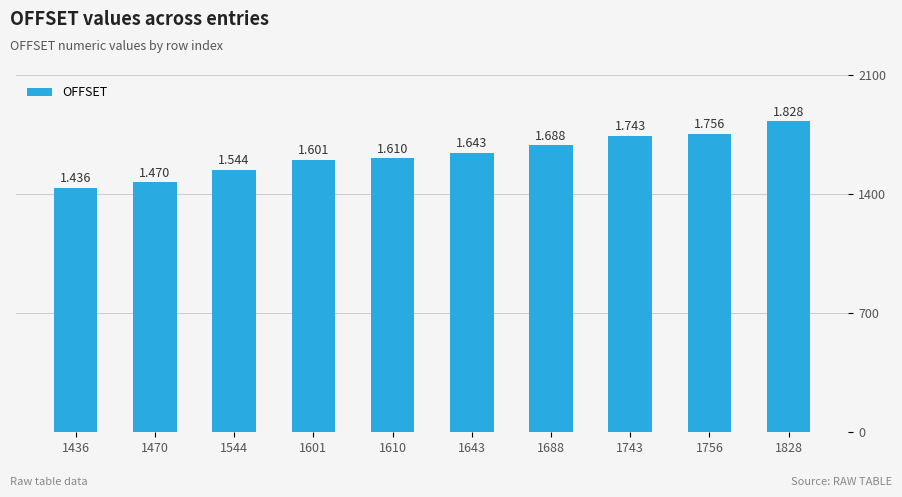

Are the bars horizontal?

No